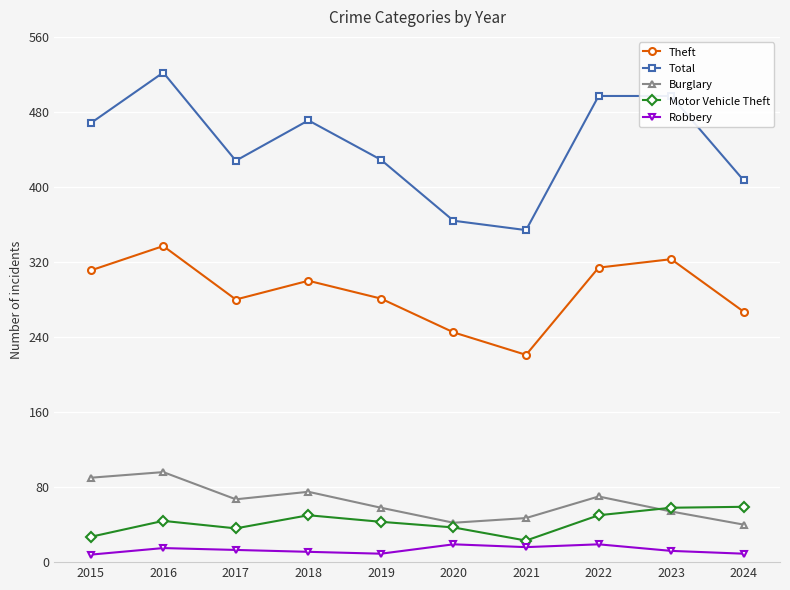

What is the value of the Total point at the 2nd from the left?

522